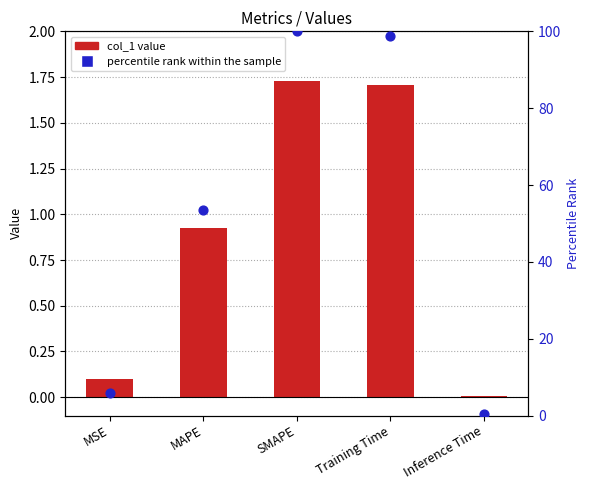

Which series contains the lowest Y value?

col_1